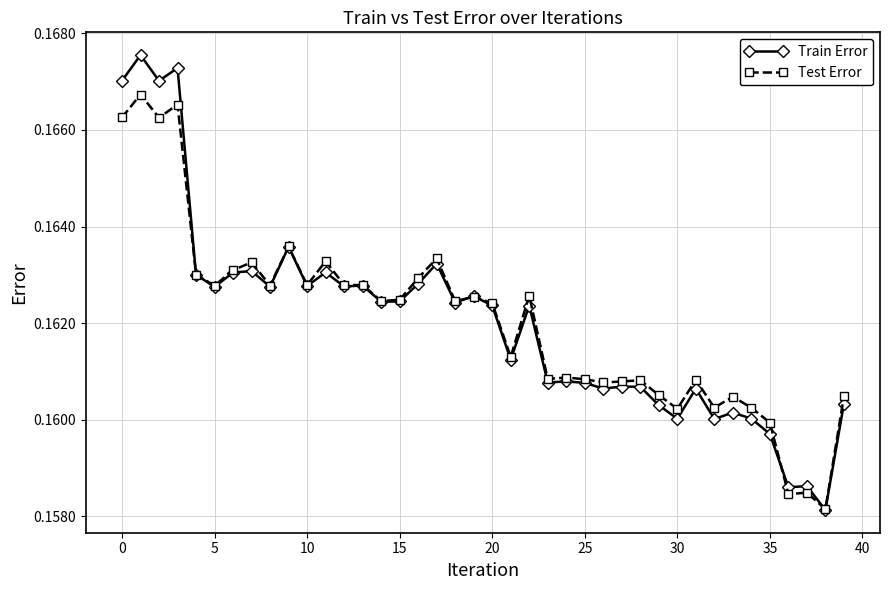

How many Test Error values are between 0 and 1?

40